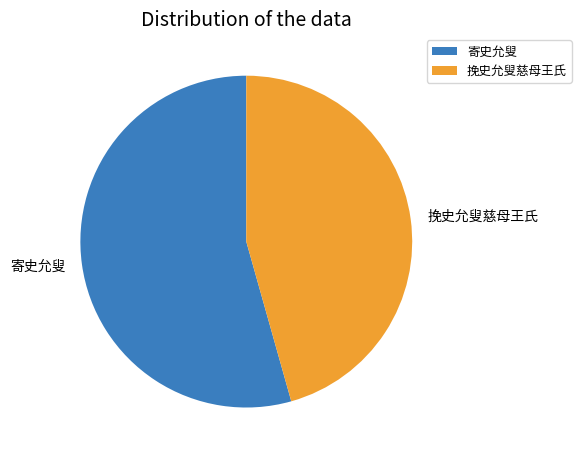

Rank the categories by value from highest to lowest.

寄史允叟, 挽史允叟慈母王氏